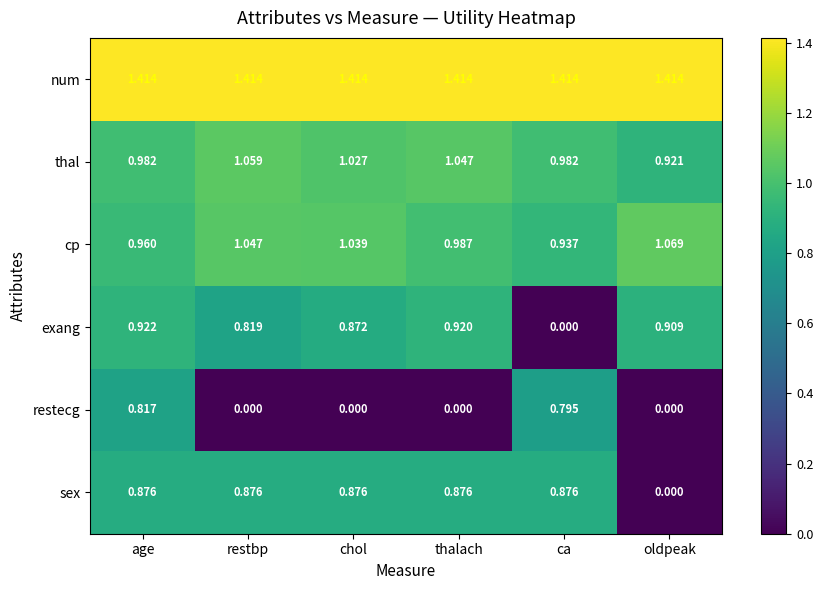

Count the number of categories in the chart.

6